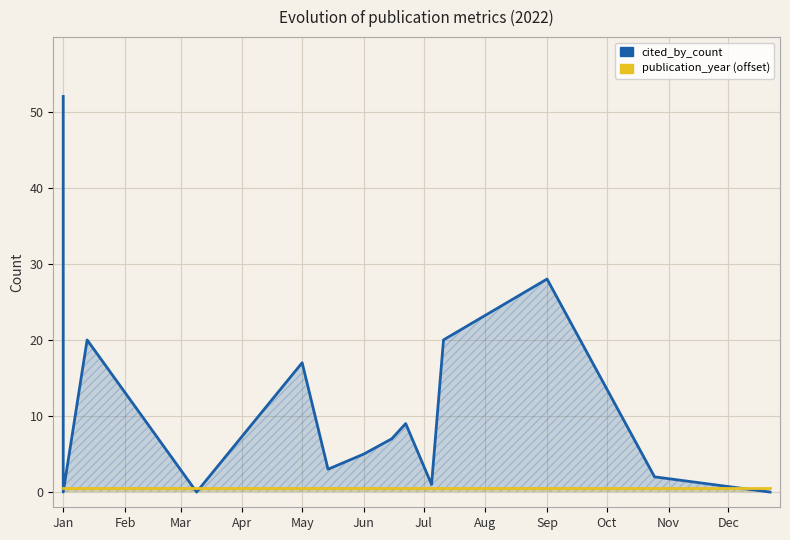

How many interior local peaks does the cited_by_count series have?

4